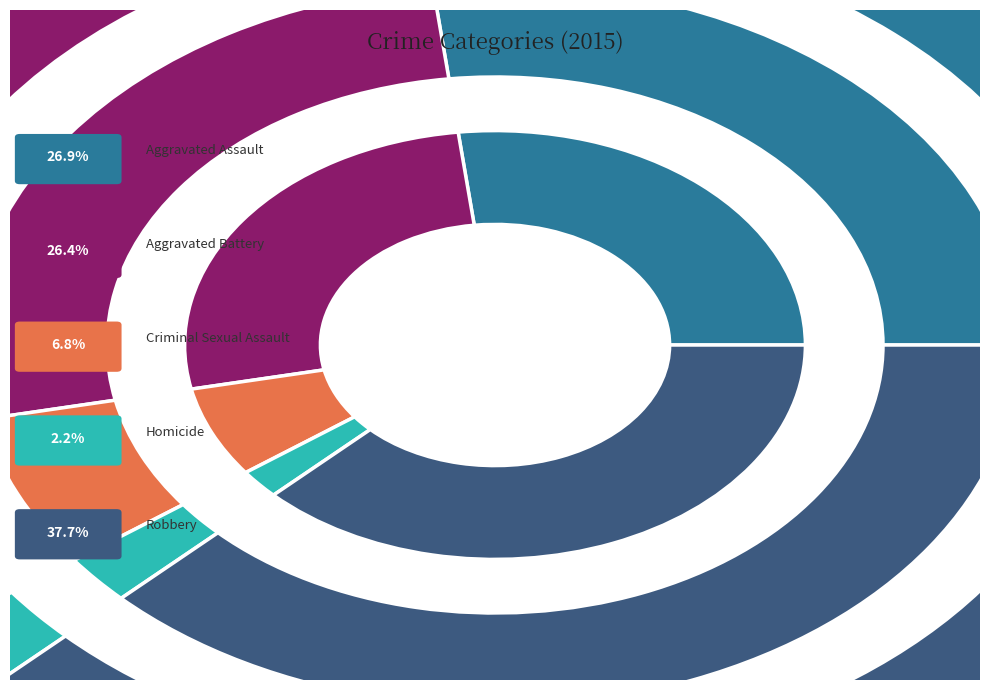

Is it true that Aggravated Battery is 34% of the pie?

False